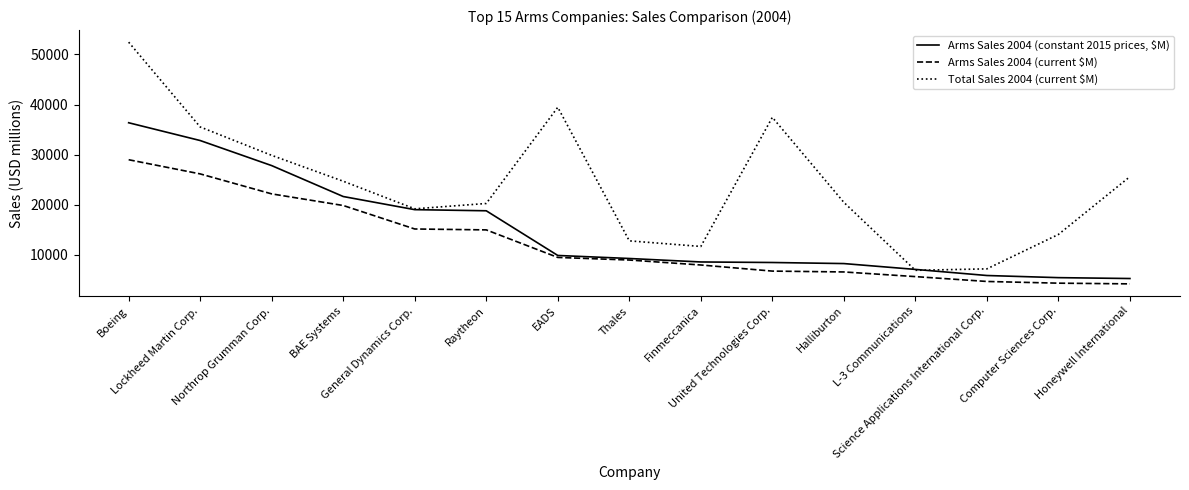

What is the highest value of the Arms Sales 2004 (current $M) series?

28980